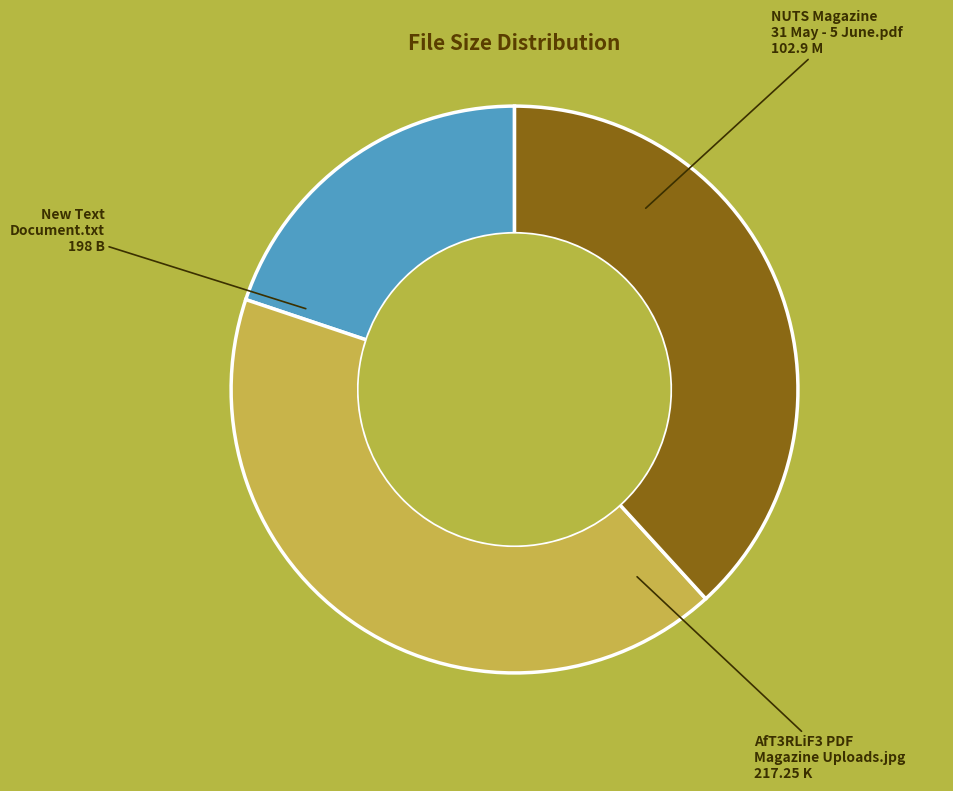

Does any single category account for the majority?

No